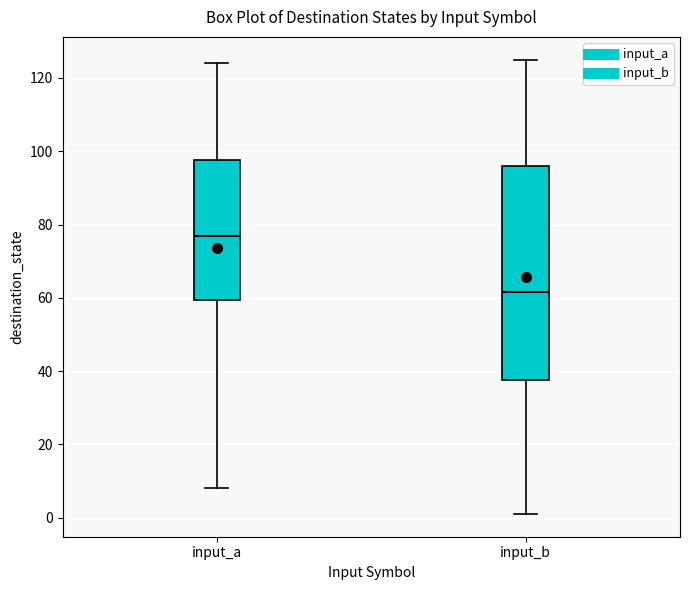

Which box is the tallest, from its lower edge to its upper edge?

input_b